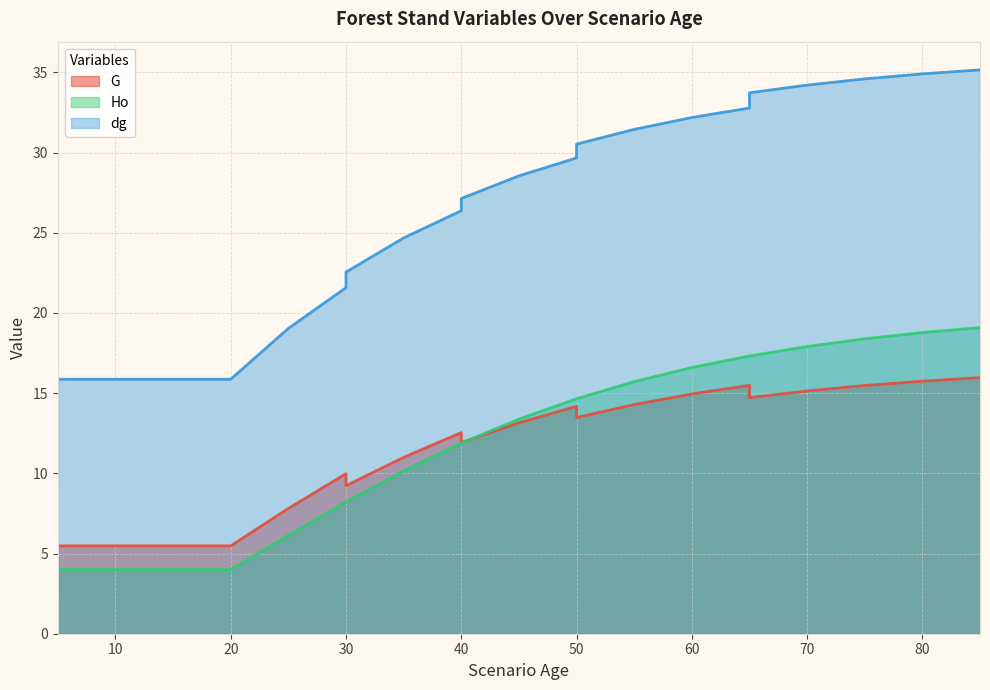

Reading left to right, list all the values displayed in this chart.

G: 5=2.6	5=5.5	10=5.5	15=5.5	20=5.5	25=7.8	30=10.0	30=9.2	35=11.0	40=12.5	40=11.9	45=13.2	50=14.2	50=13.5	55=14.3	60=14.9	65=15.5	65=14.7	70=15.1	75=15.5	80=15.8	85=16.0
Ho: 5=4.0	5=4.0	10=4.0	15=4.0	20=4.0	25=6.1	30=8.2	30=8.2	35=10.2	40=11.9	40=11.9	45=13.4	50=14.7	50=14.7	55=15.7	60=16.6	65=17.3	65=17.3	70=17.9	75=18.4	80=18.8	85=19.1
dg: 5=9.2	5=15.9	10=15.9	15=15.9	20=15.9	25=19.0	30=21.6	30=22.6	35=24.7	40=26.4	40=27.1	45=28.6	50=29.7	50=30.5	55=31.4	60=32.2	65=32.8	65=33.7	70=34.2	75=34.6	80=34.9	85=35.2